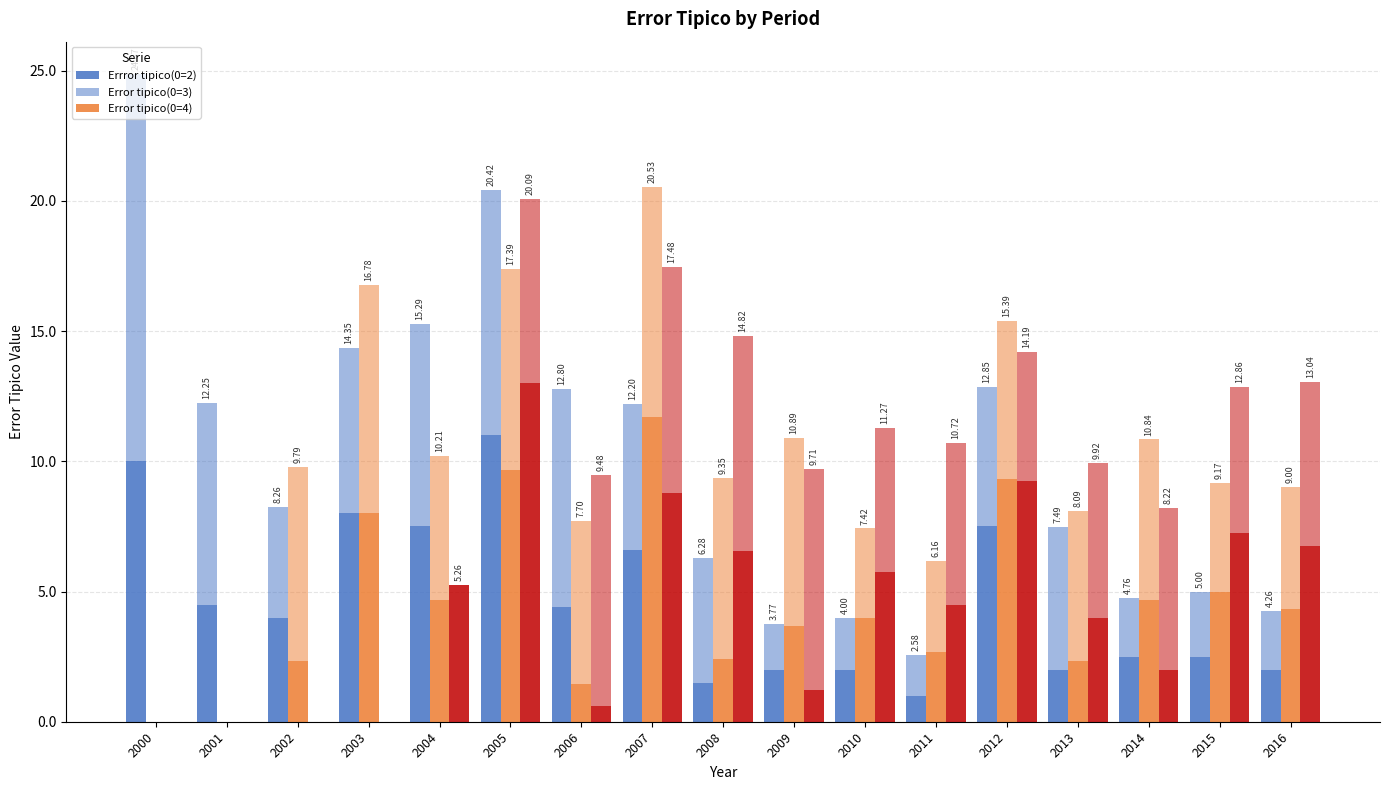

True or false: Error tipico(0=4) (upper) has a value of 11.6 at 2008.

False